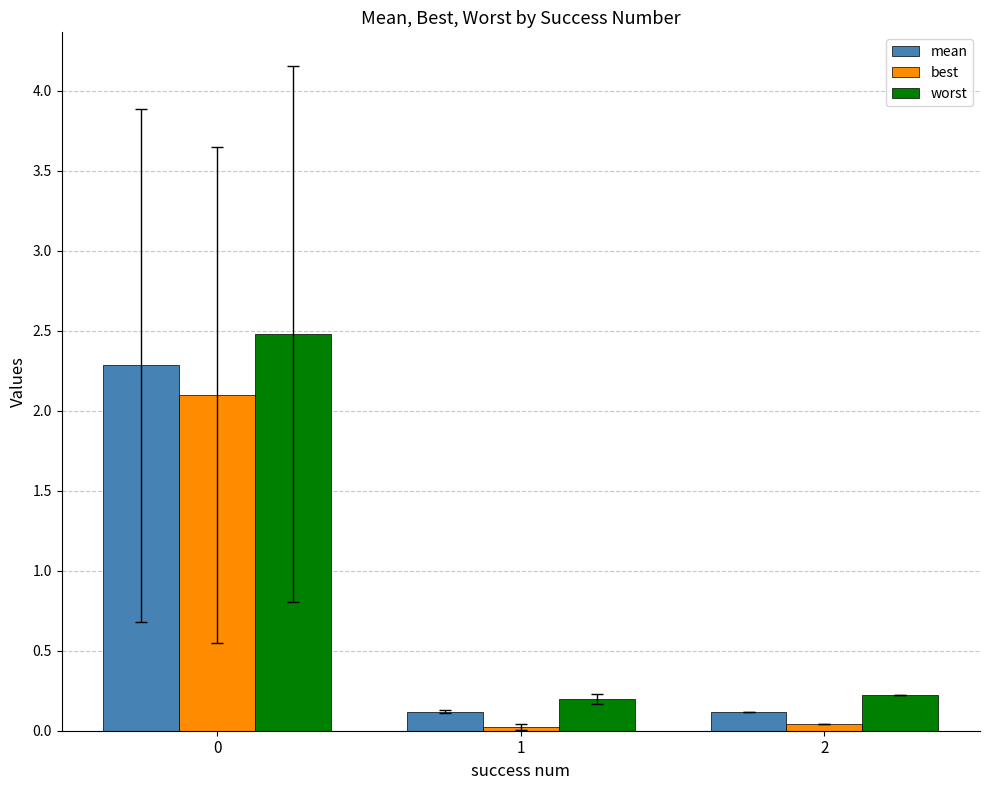

Is it true that best equals 2.1 at 0?

True